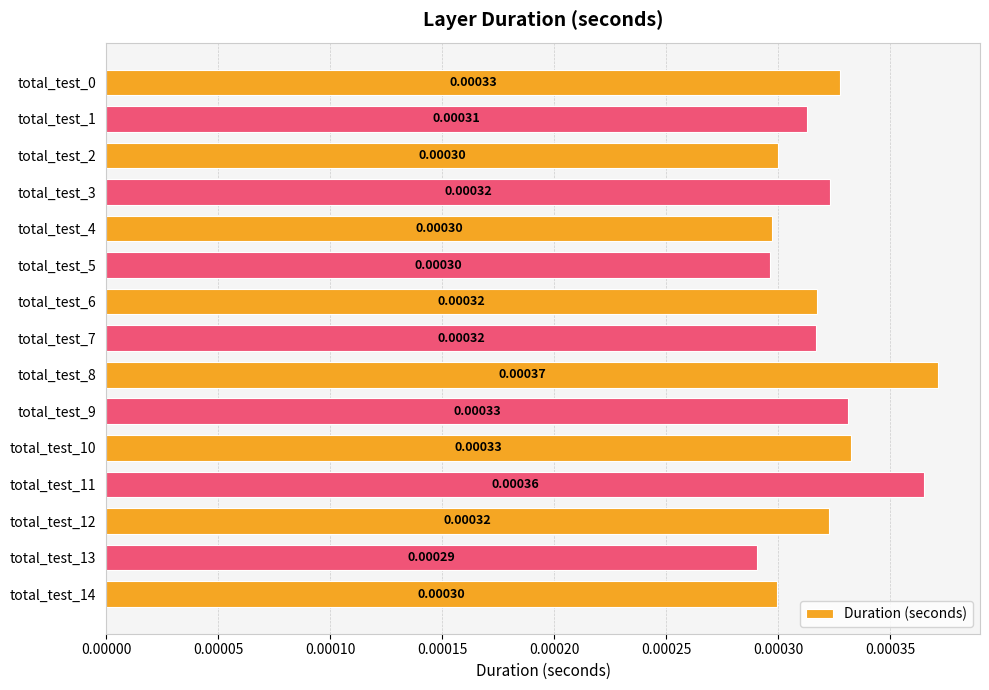

How many series are shown in this chart?

1